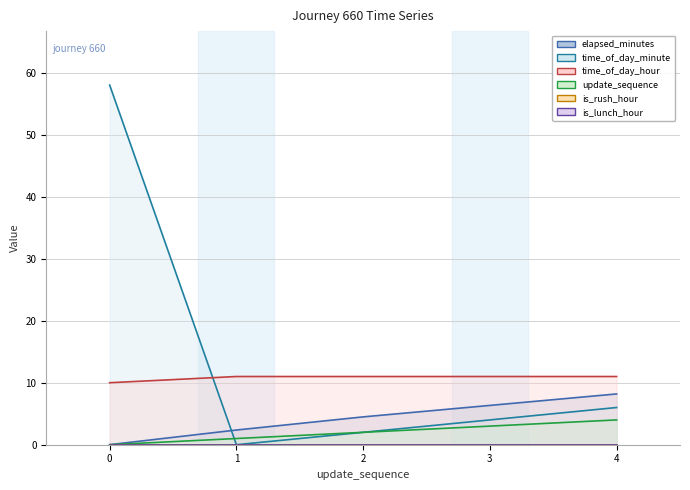

What is the value of the update_sequence (line) point at the 2nd from the left?

1.0